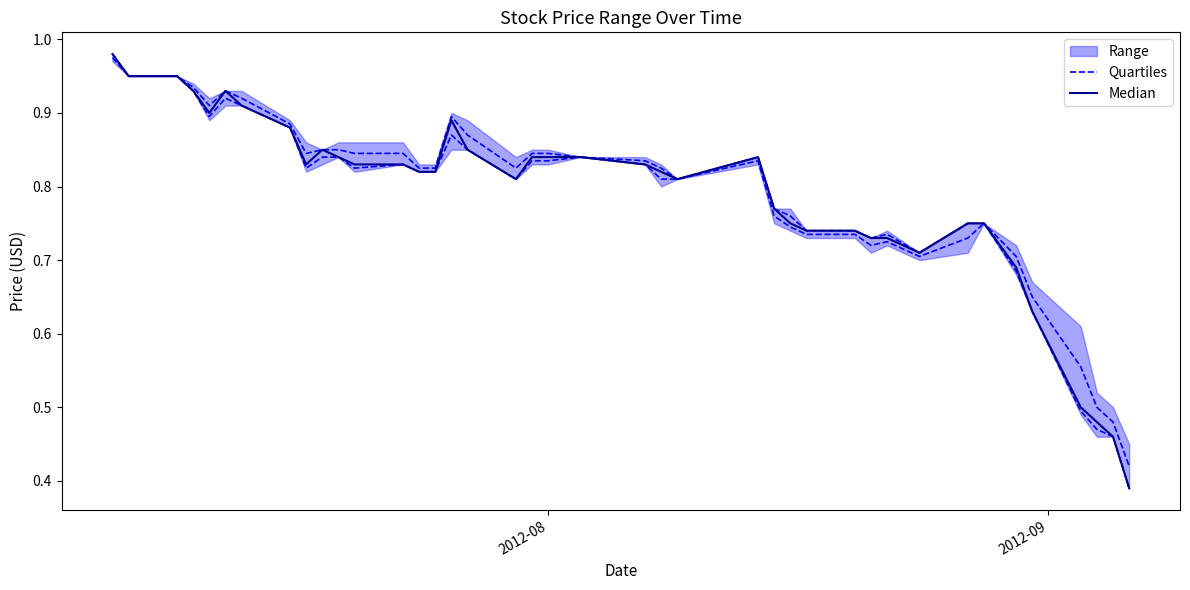

At how many categories does at least one series exceed 0?

40